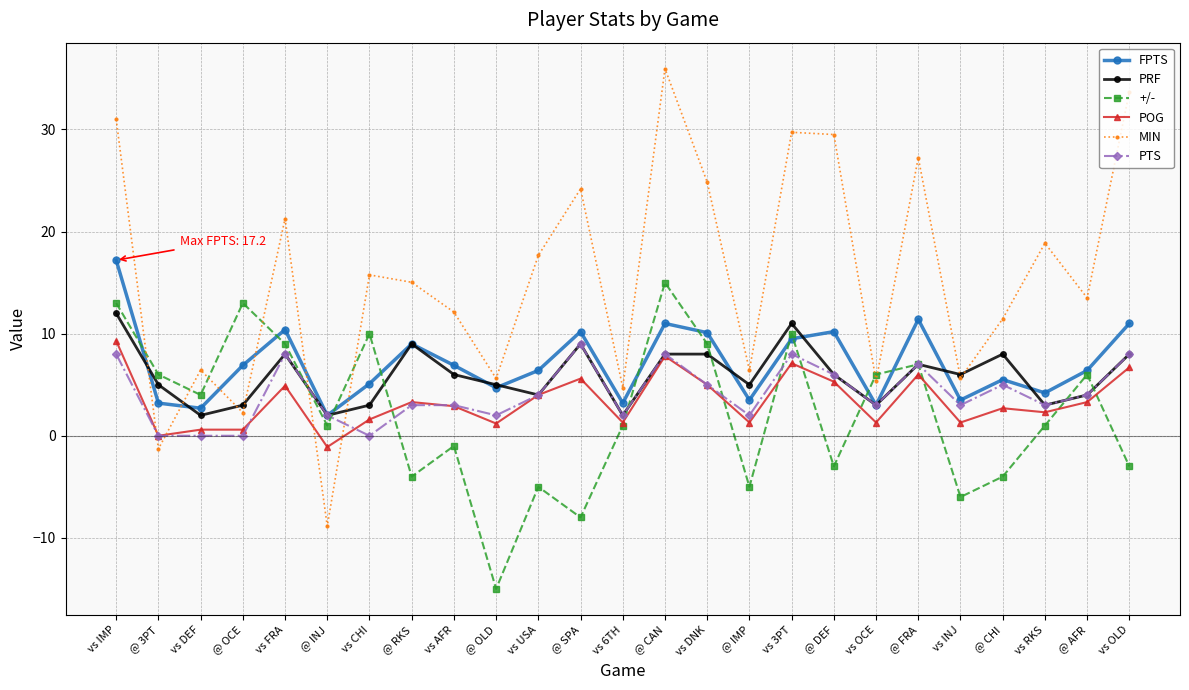

Which category has the lowest value across all series?

@ OLD